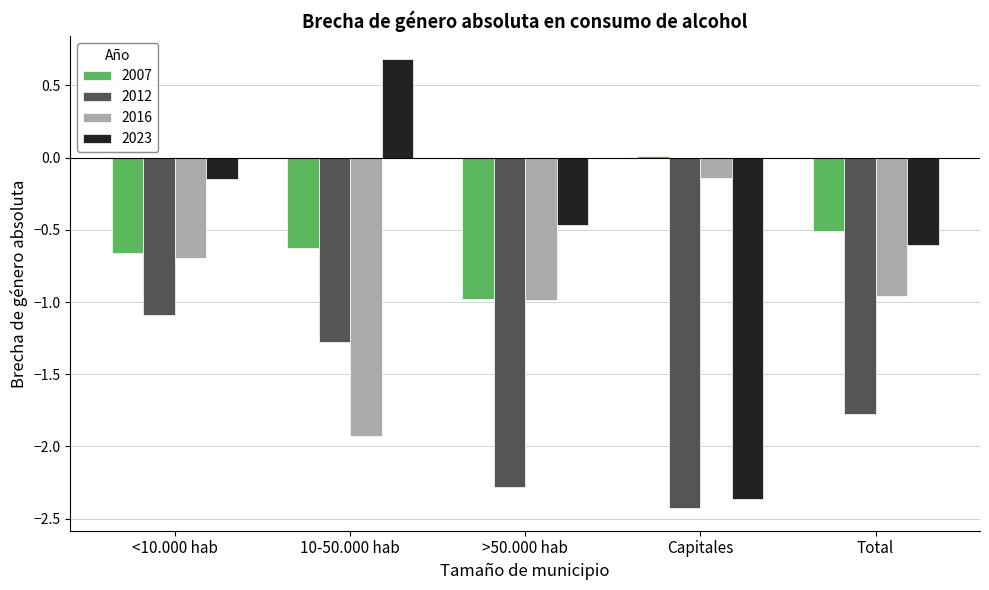

The 2023 series shows -0.9 at Total. True or false?

False